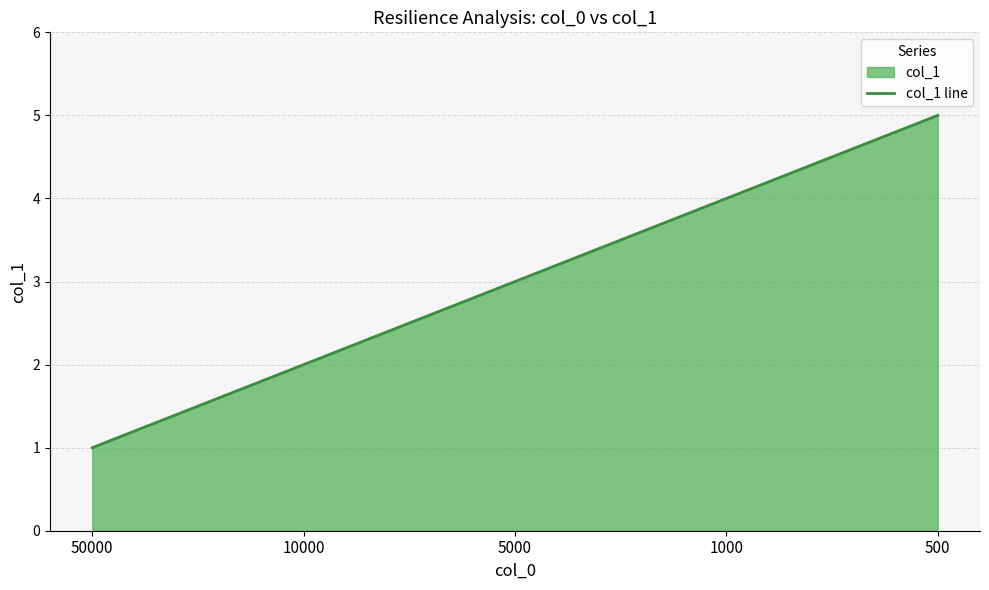

Does the chart display data point markers on the line(s)?

No